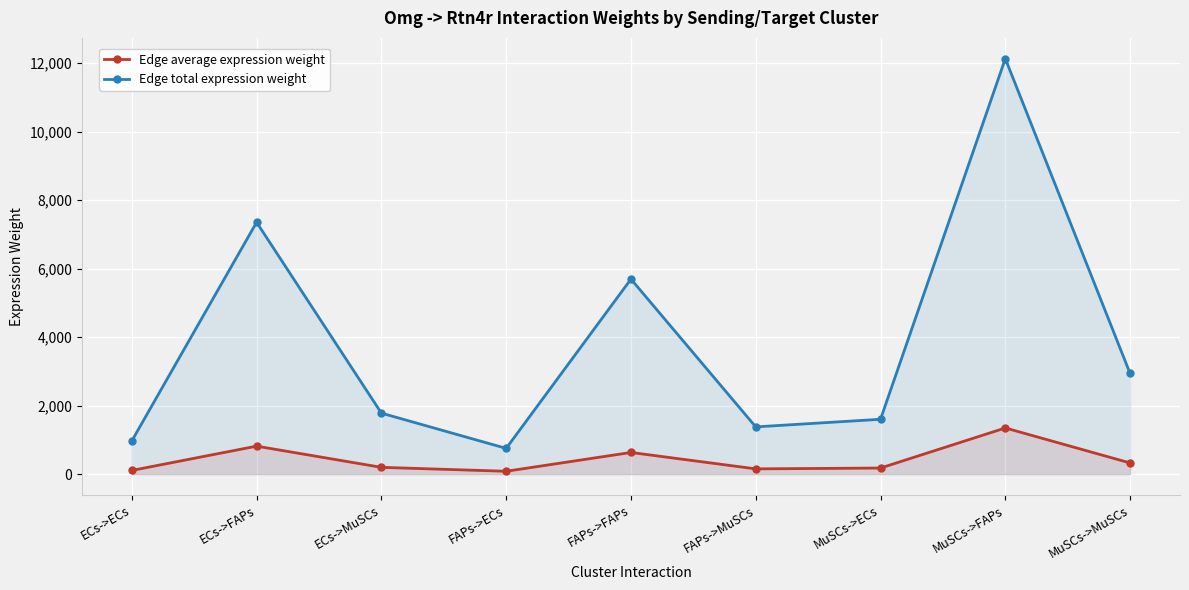

Reading left to right, what are all the values shown in this chart?

Edge average expression weight: 107.9	817.0	197.9	83.5	632.7	153.3	178.0	1347.9	326.5
Edge total expression weight: 970.8	7353.3	1781.4	751.8	5694.5	1379.5	1601.7	12131.1	2938.8